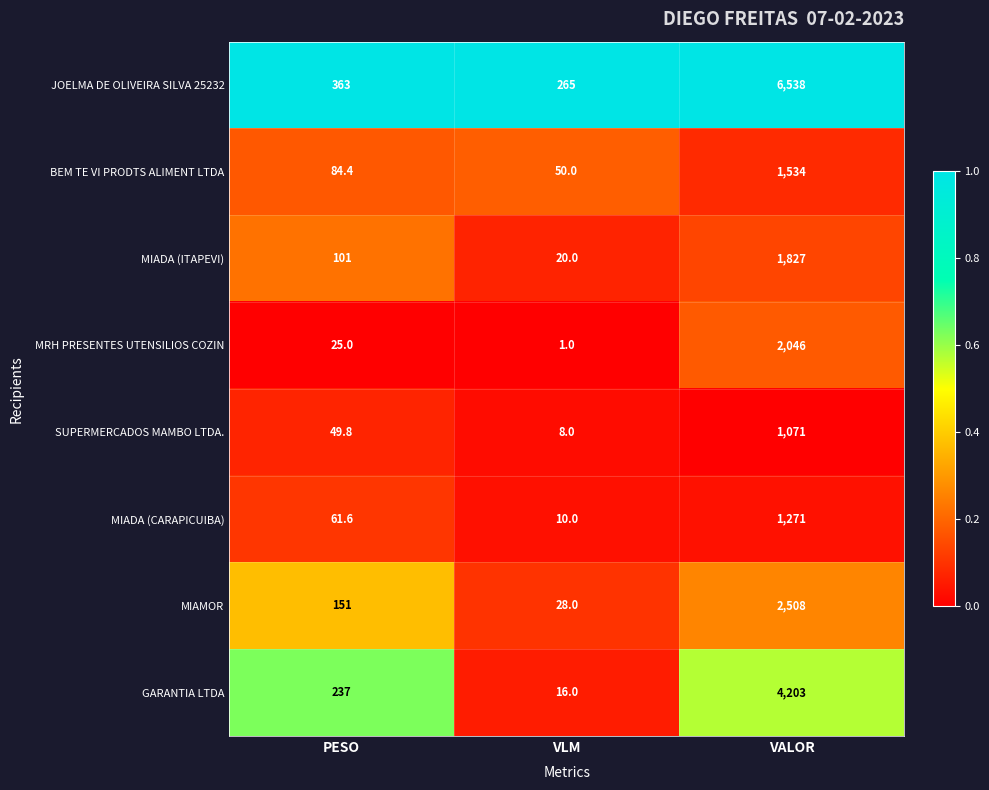

Rank the series at PESO from lowest to highest value.

MRH PRESENTES UTENSILIOS COZIN, SUPERMERCADOS MAMBO LTDA., MIADA (CARAPICUIBA), BEM TE VI PRODTS ALIMENT LTDA, MIADA (ITAPEVI), MIAMOR, GARANTIA LTDA, JOELMA DE OLIVEIRA SILVA 25232